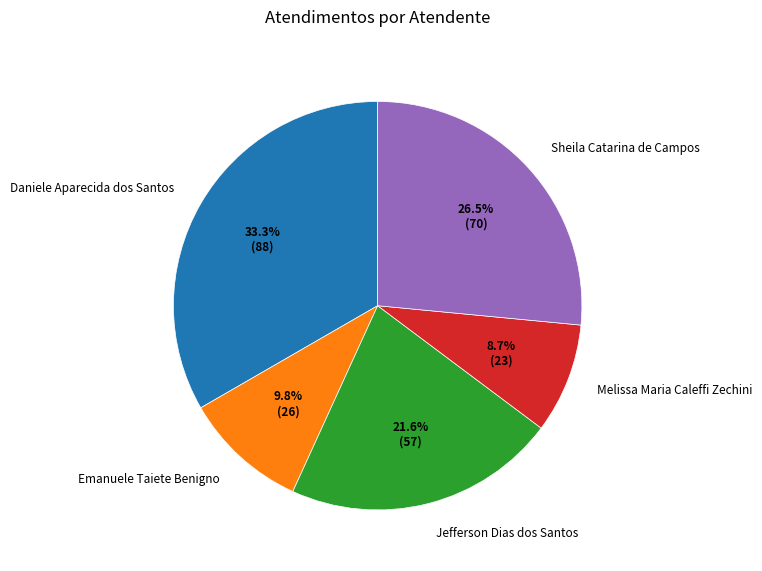

To the nearest percent, what is the combined percentage of Daniele Aparecida dos Santos and Sheila Catarina de Campos?

60%